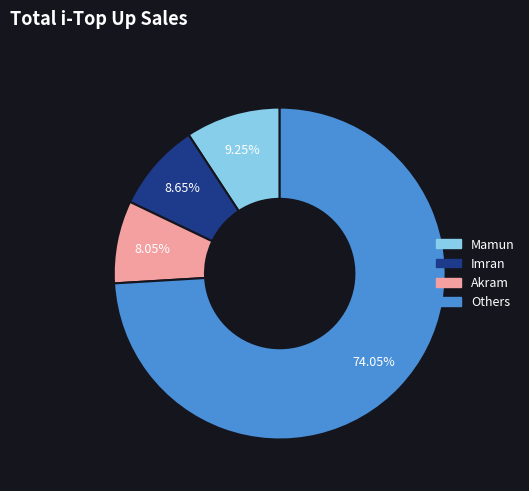

Does any single category account for the majority?

Yes